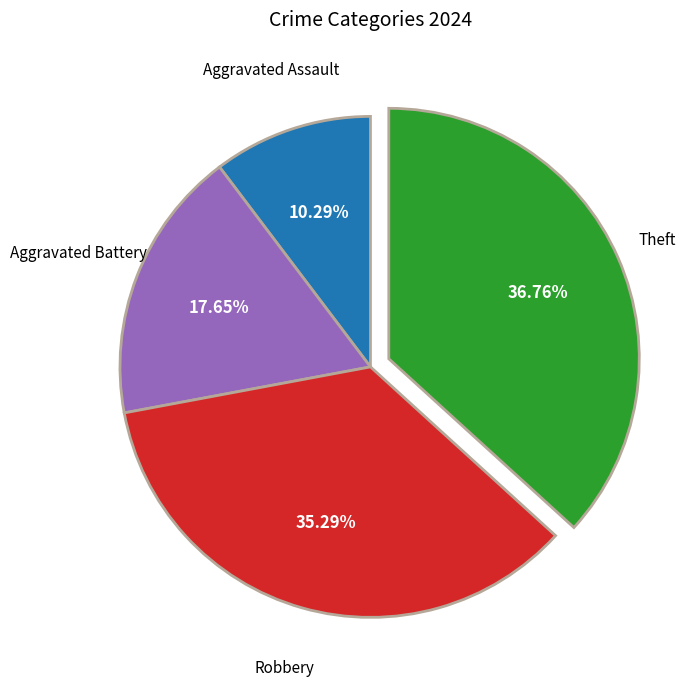

Rank the categories by value from highest to lowest.

Theft, Robbery, Aggravated Battery, Aggravated Assault